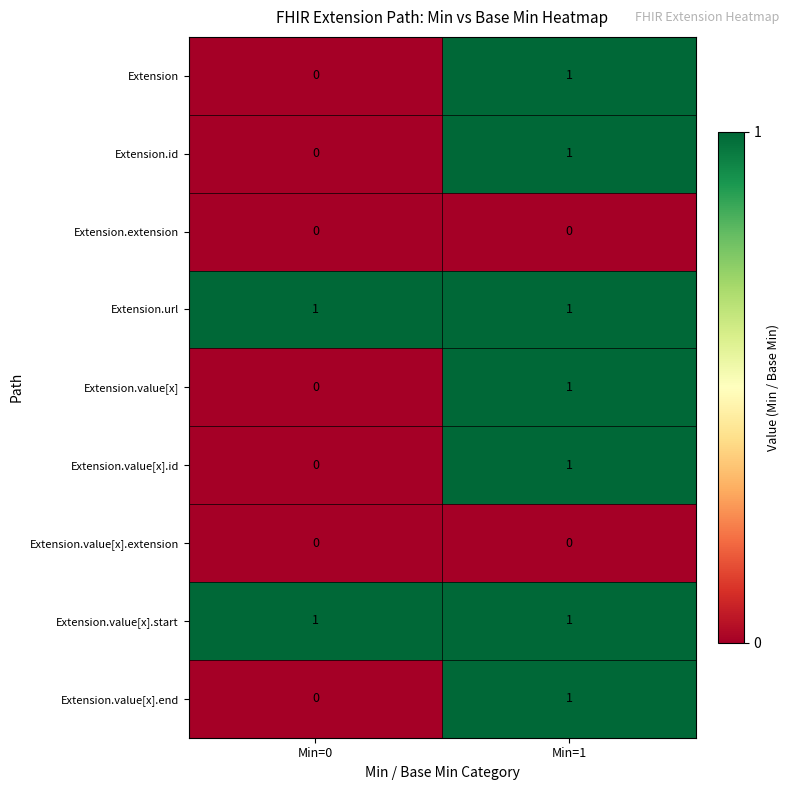

True or false: Extension.value[x].start has a value of 2 at Min=1.

False